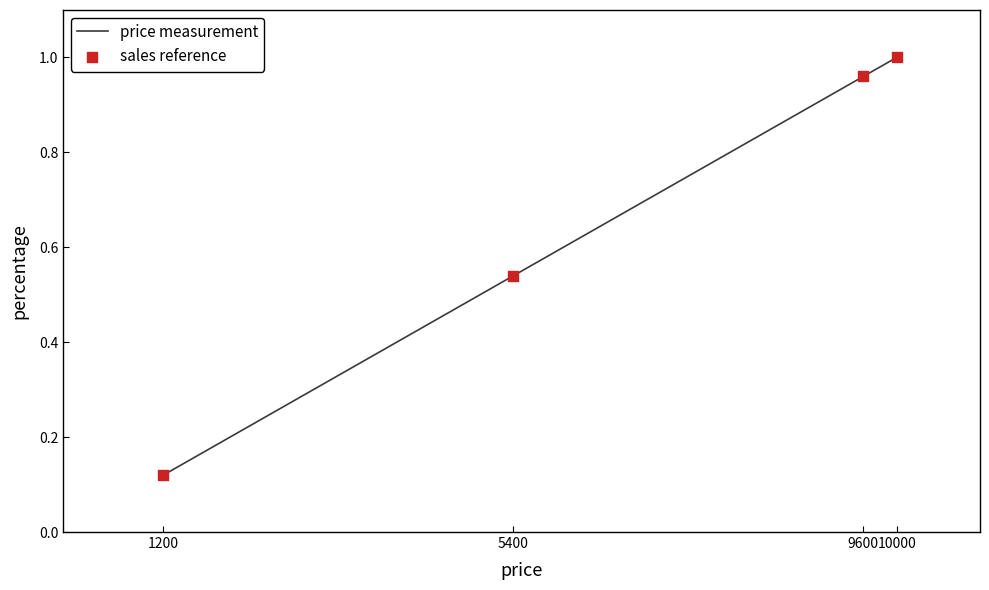

What is the change in value from 1200 to 10000?

+0.9